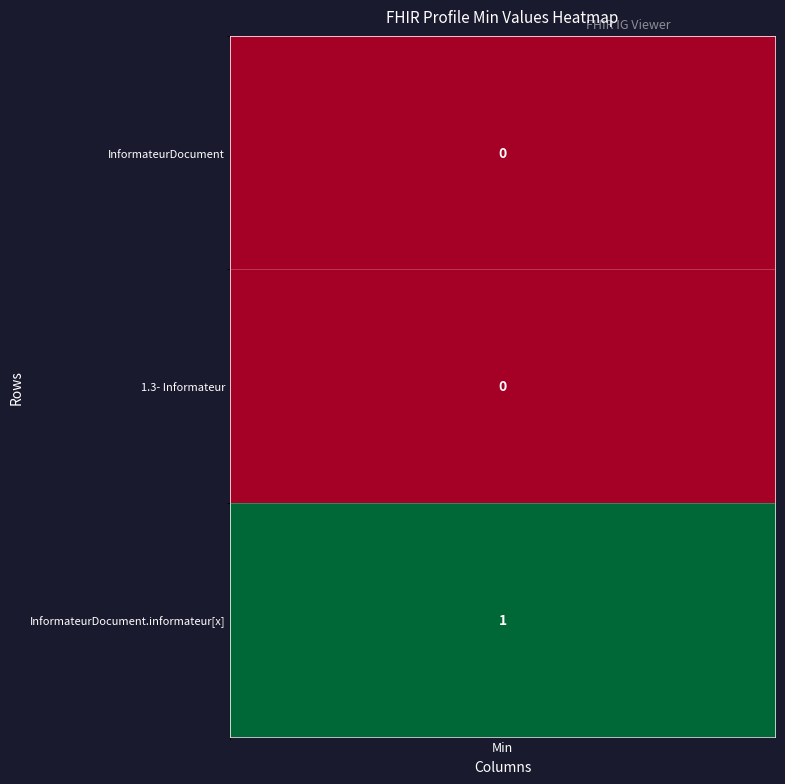

Is the value of InformateurDocument.informateur[x] at InformateurDocument greater than the value of InformateurDocument at InformateurDocument.informateur[x]?

No